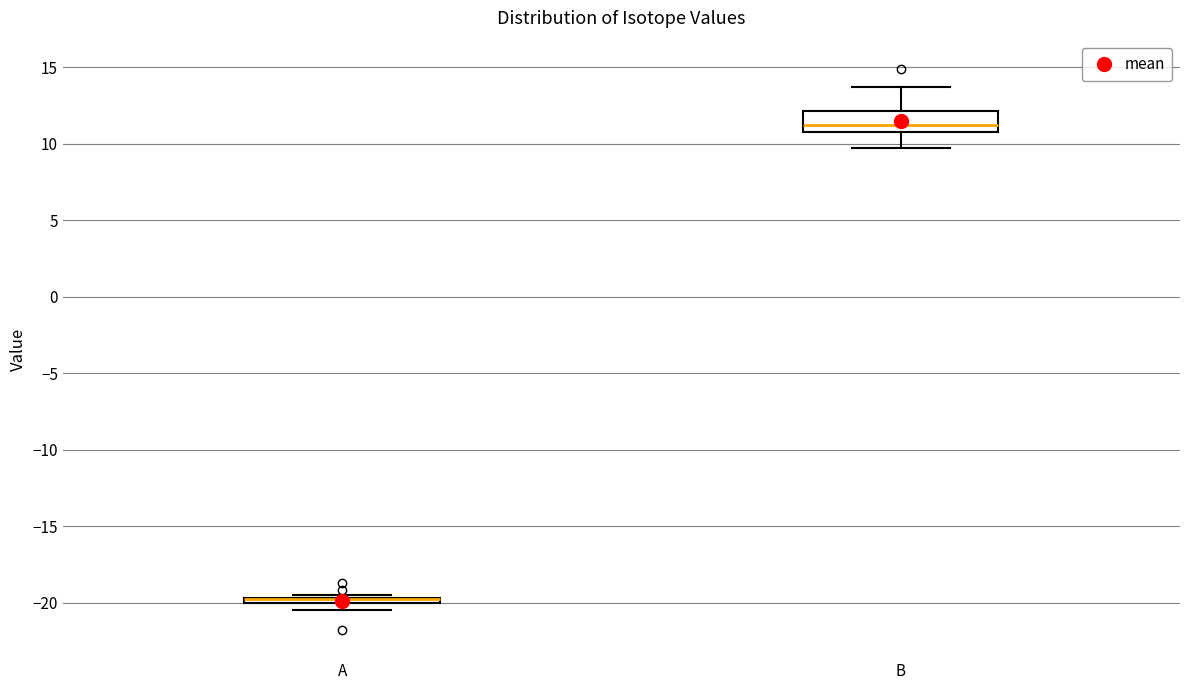

Where is the upper edge of the box for B on the y-axis? The values are not printed on the chart, so give them approximately, as read against the axis.

12.0